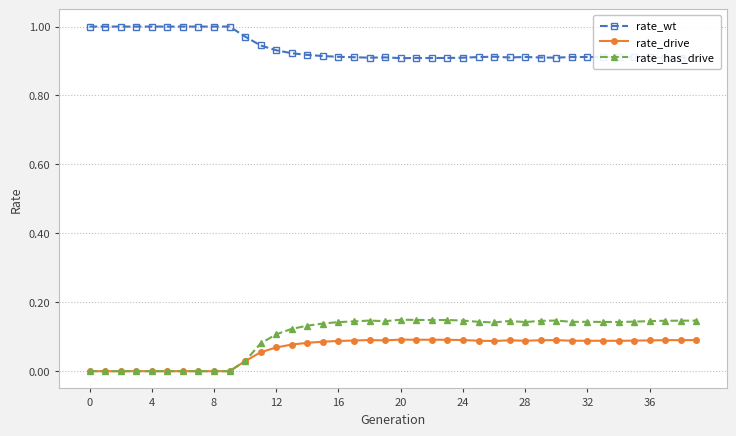

Which series has the widest spread of values?

rate_has_drive